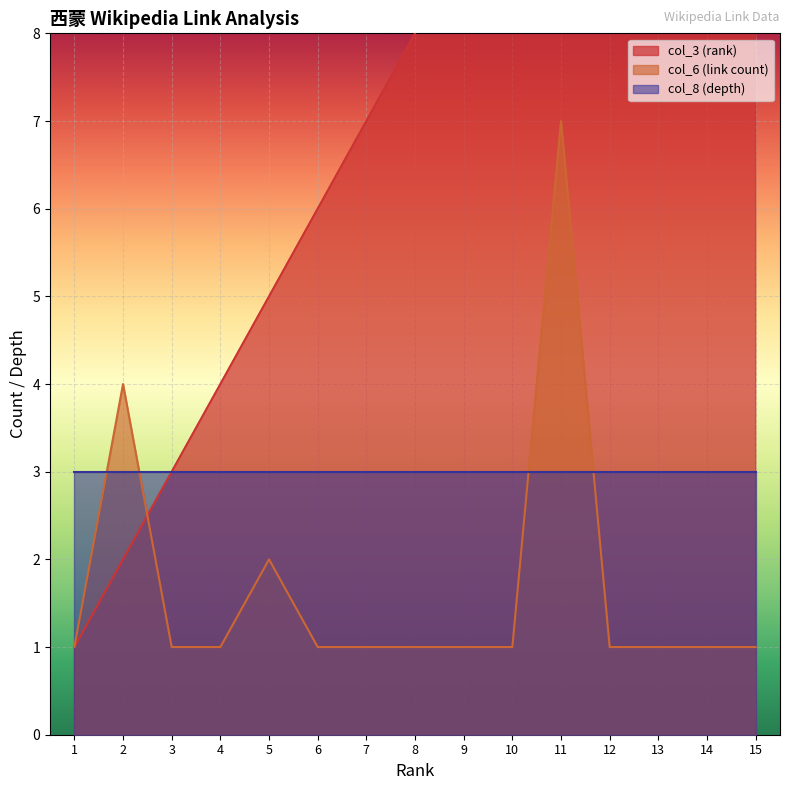

What is the value of the col_3 (rank) point at the 15th from the left?

15